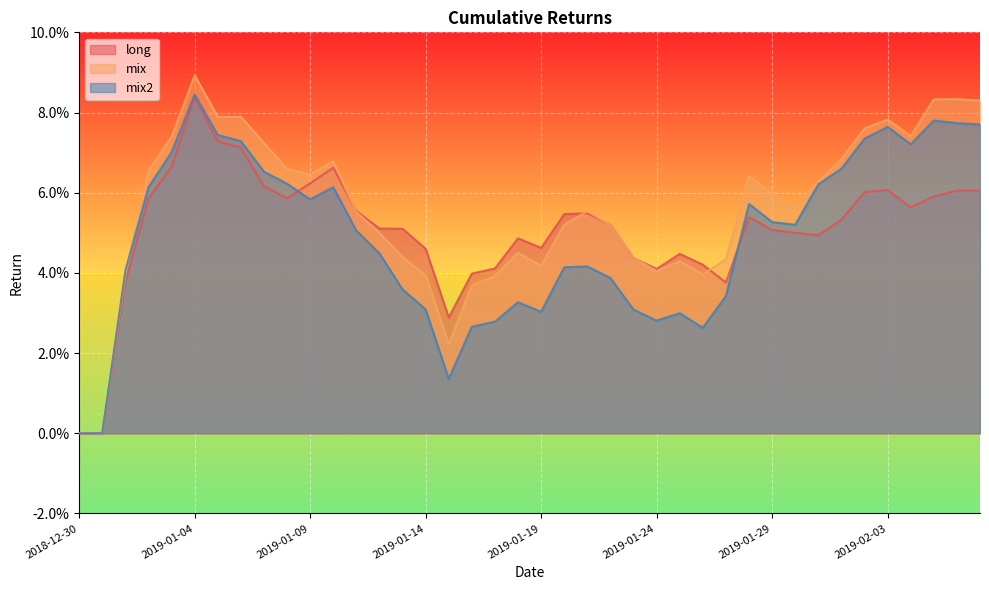

What is the label of the 19th point from the left?

2019-01-17